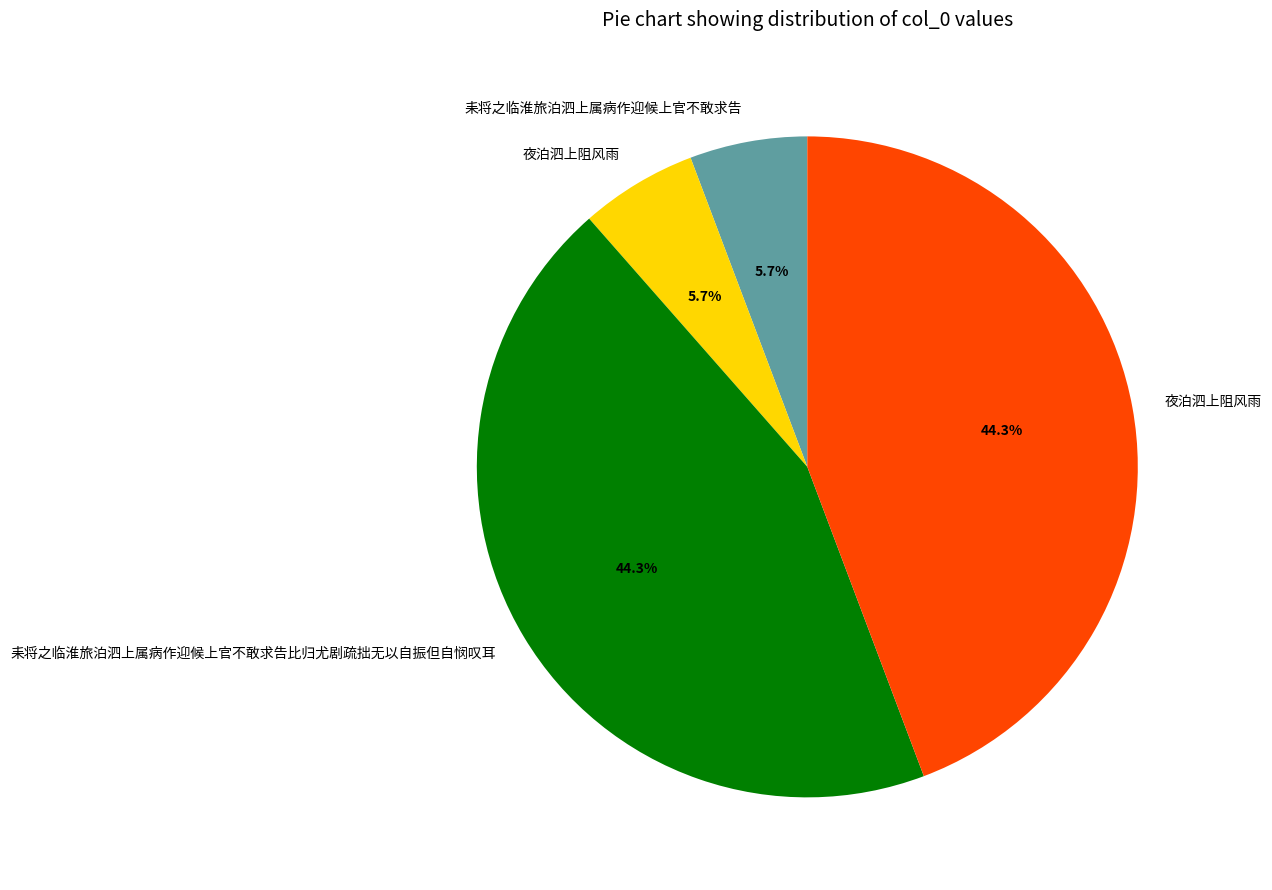

Is there any slice that represents more than half of the pie?

No